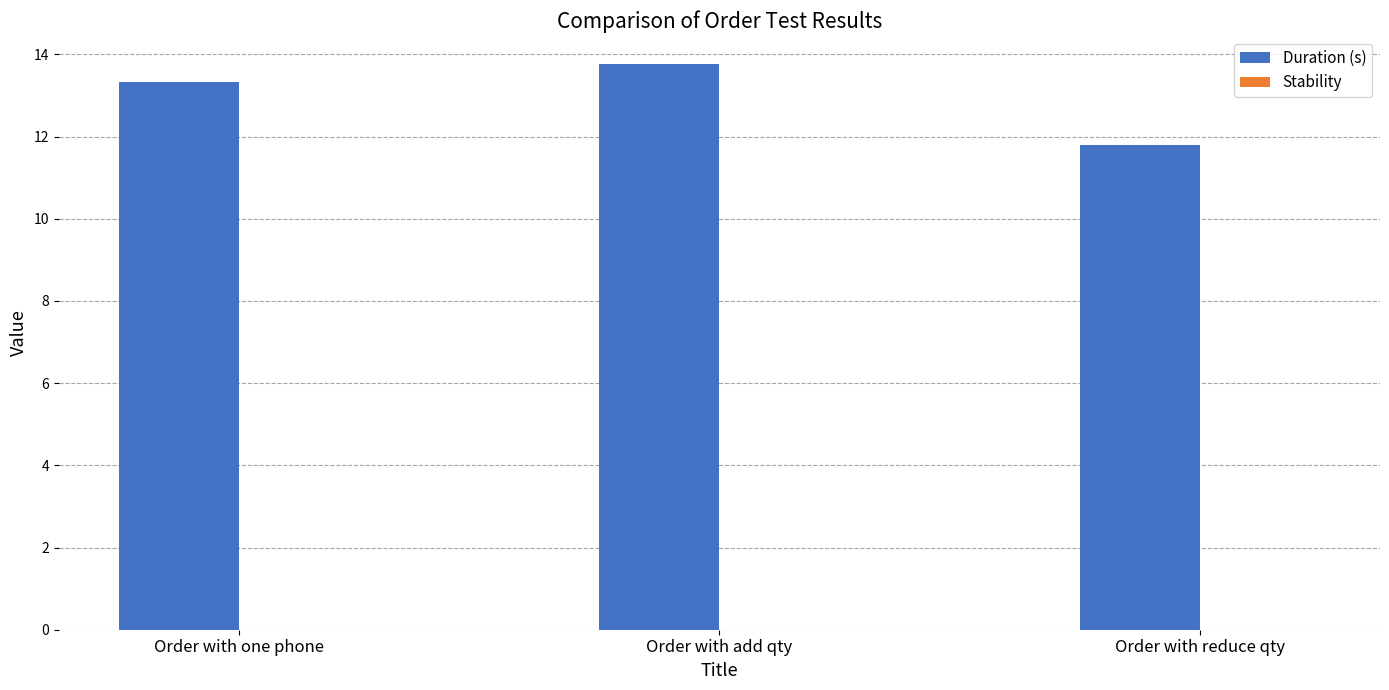

List the labels in order of value, smallest first.

Order with reduce qty, Order with one phone, Order with add qty